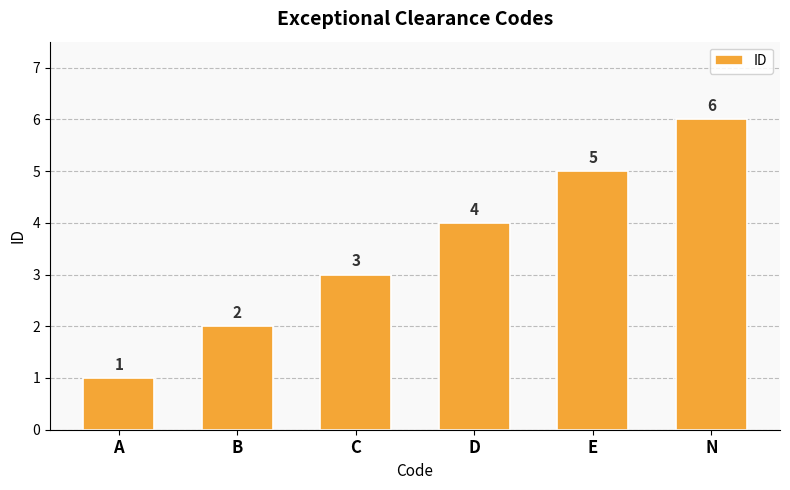

How many categories are shown in the chart?

6